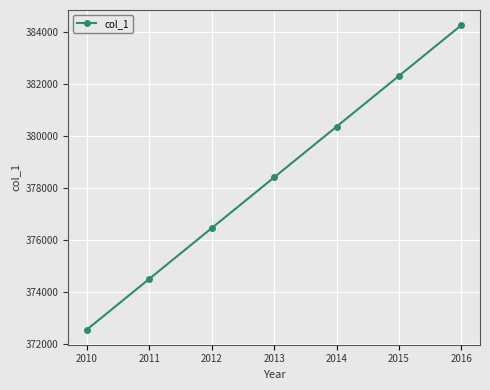

Reading left to right, extract all data points from this chart.

372560	374507	376454	378401	380348	382295	384242